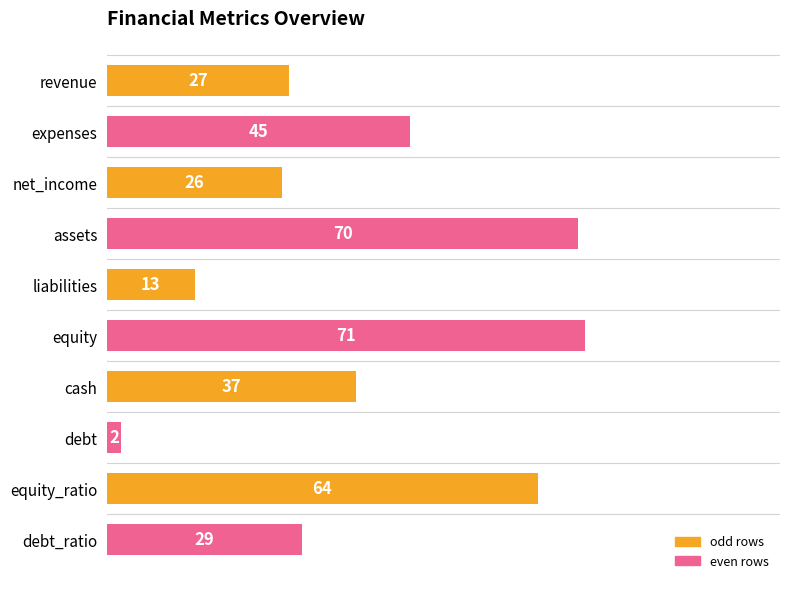

Reading top to bottom, extract all data points from this chart.

27	45	26	70	13	71	37	2	64	29